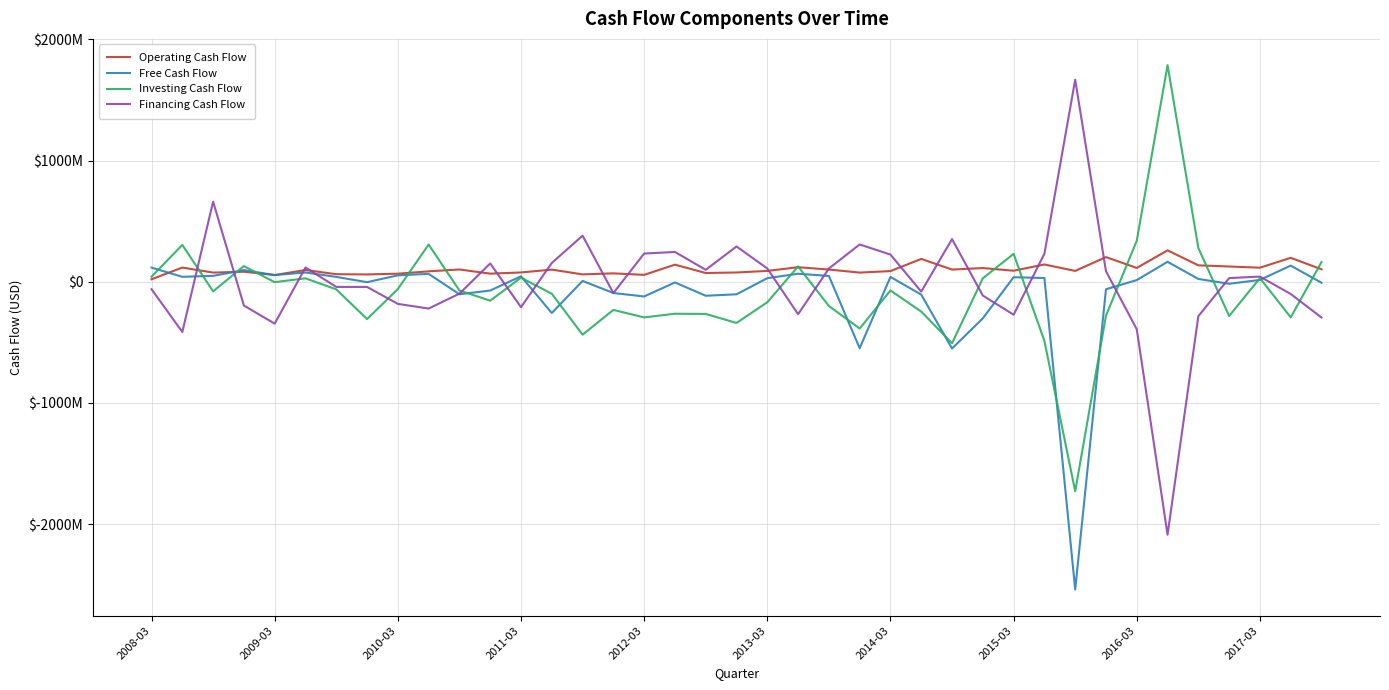

What are all the series names shown in the legend?

Operating Cash Flow, Free Cash Flow, Investing Cash Flow, Financing Cash Flow